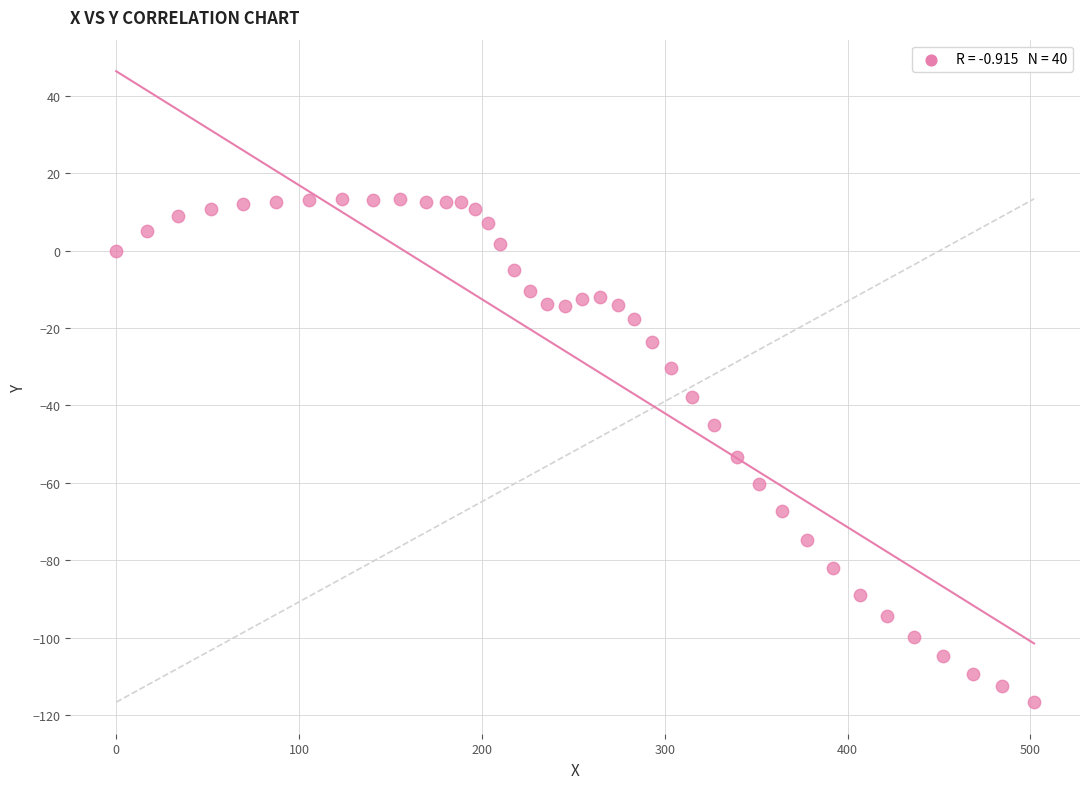

What Y value in the scatter plot is closest to -51?

-53.2